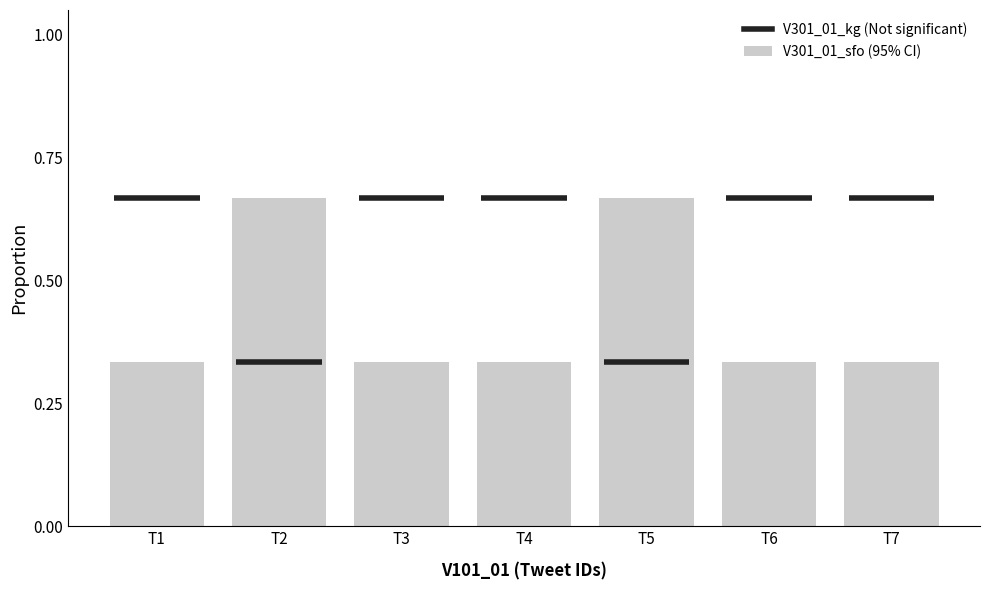

Reading right to left, what are all the values shown in this chart?

T7=0.3	T6=0.3	T5=0.7	T4=0.3	T3=0.3	T2=0.7	T1=0.3